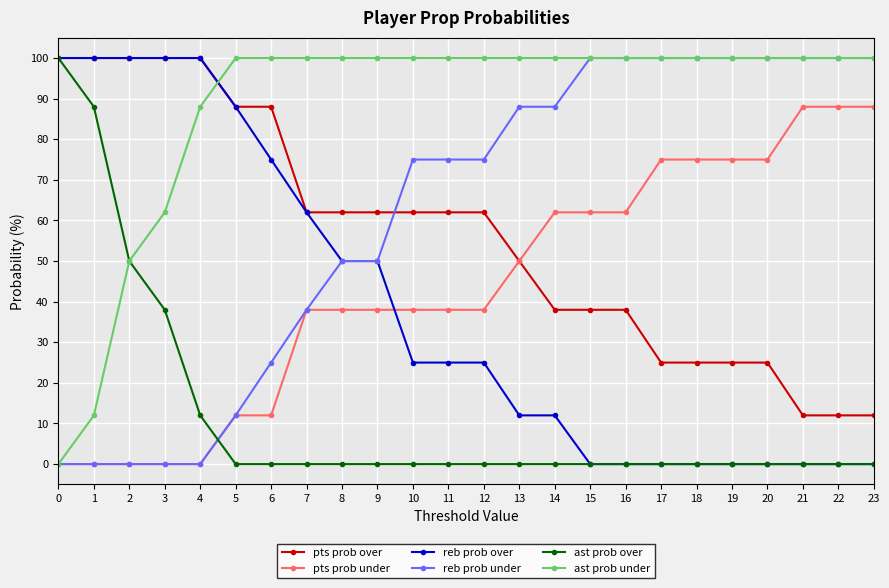

The value of pts prob under at 9 is 38. True or false?

True